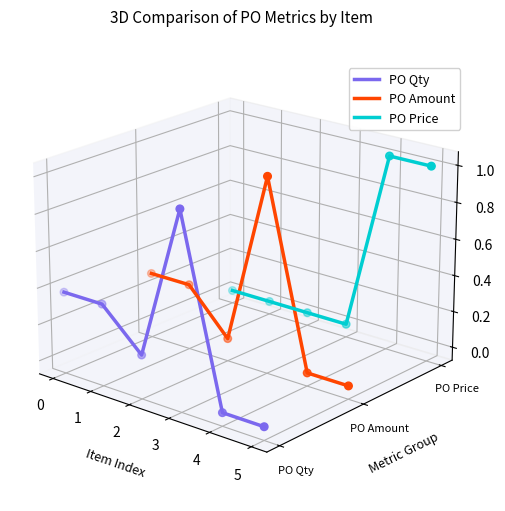

At how many categories does at least one series exceed 0?

3